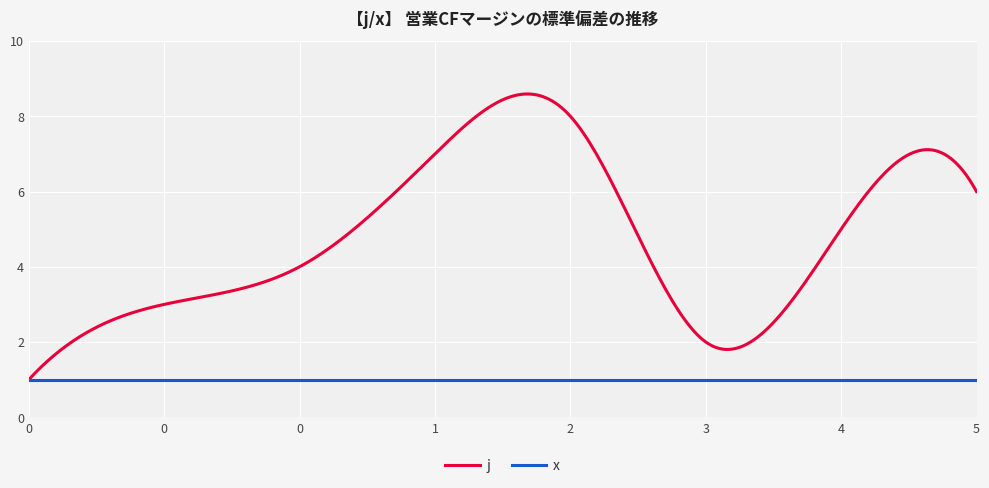

Which series has the largest range (max minus min)?

j